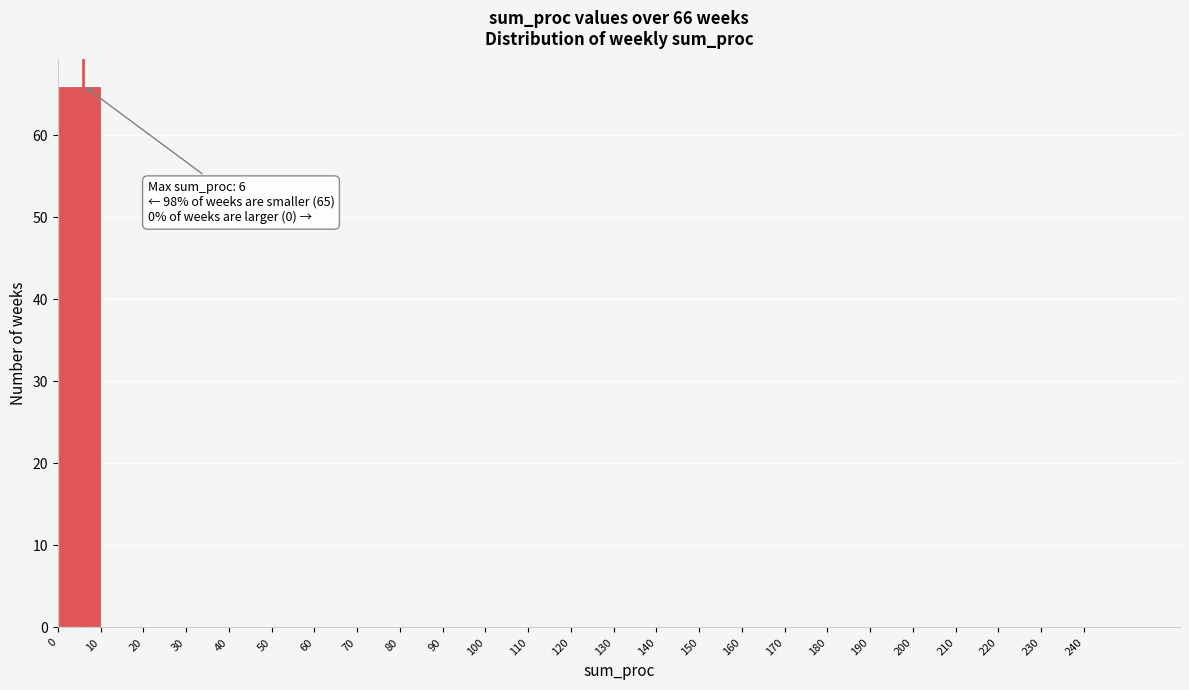

Over which range of the x-axis is the bar tallest?

0 to 10